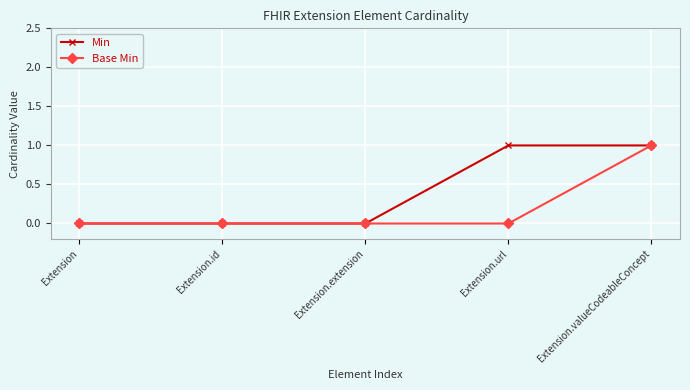

The value of Min at Extension.valueCodeableConcept is 0. True or false?

False